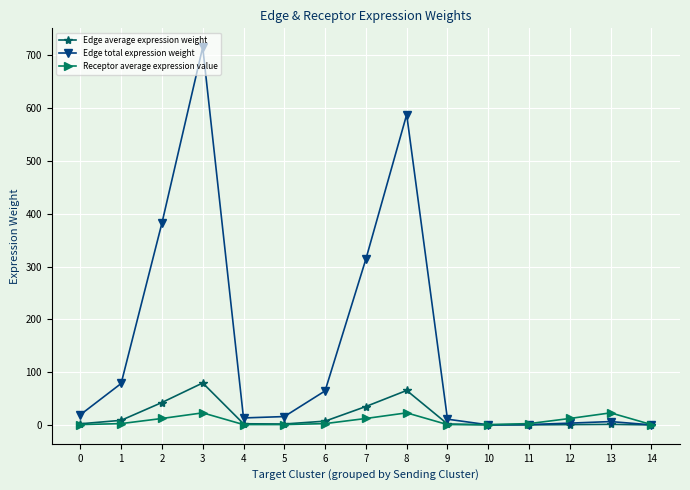

List the series in order of their peak value, lowest first.

Receptor average expression value, Edge average expression weight, Edge total expression weight